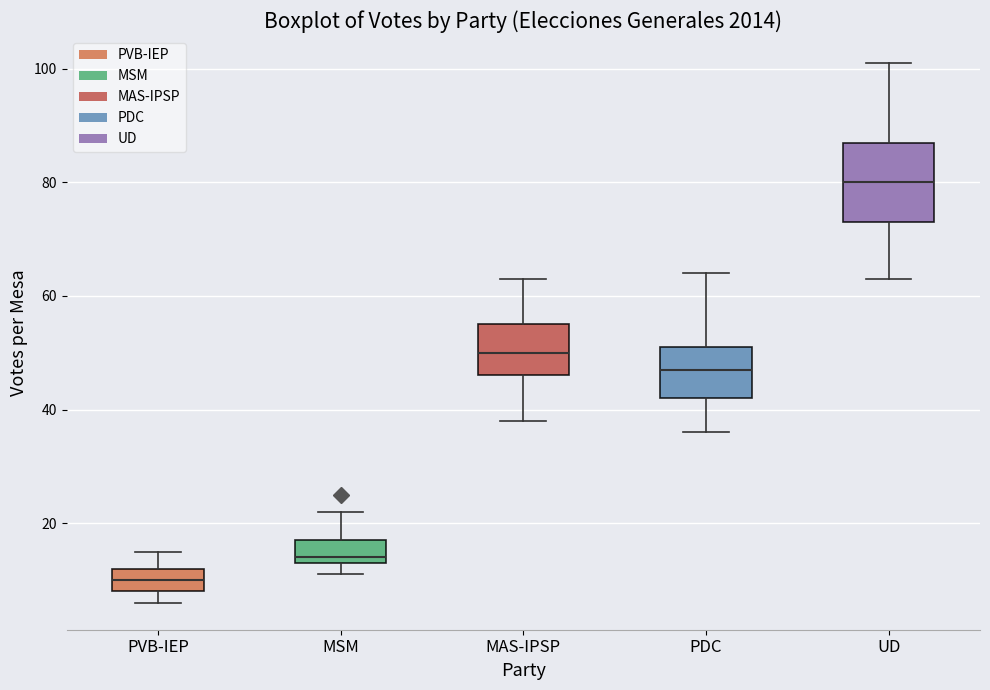

Reading left to right, read every box against the y-axis: the position of its median line, the range the box covers, and the ends of its whiskers. The values are not printed on the chart, so give them approximately, as read against the axis.

PVB-IEP: median 10, box 8 to 12, whiskers 6 to 16
MSM: median 14 (just above the box's lower edge), box 14 to 18, whiskers 12 to 22
MAS-IPSP: median 50, box 46 to 56, whiskers 38 to 64
PDC: median 48, box 42 to 52, whiskers 36 to 64
UD: median 80, box 74 to 88, whiskers 64 to 102